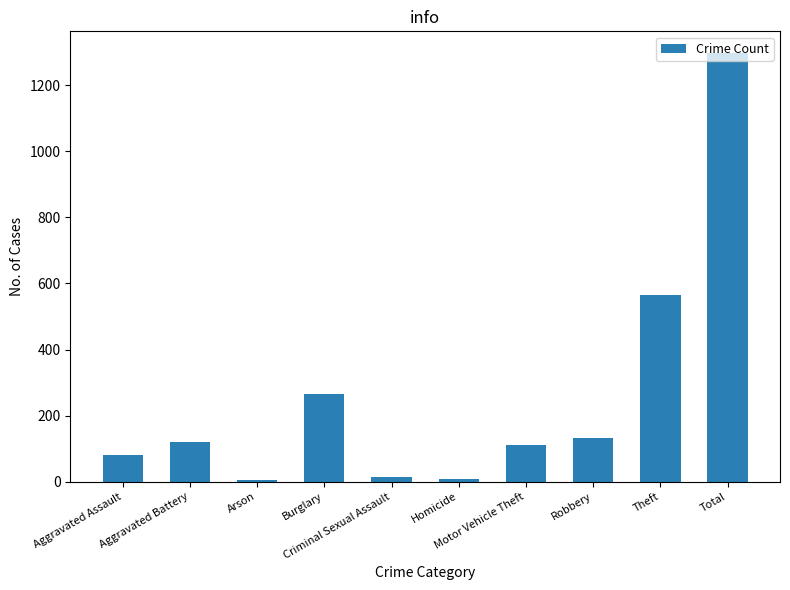

What is the maximum value shown in the chart?

1298